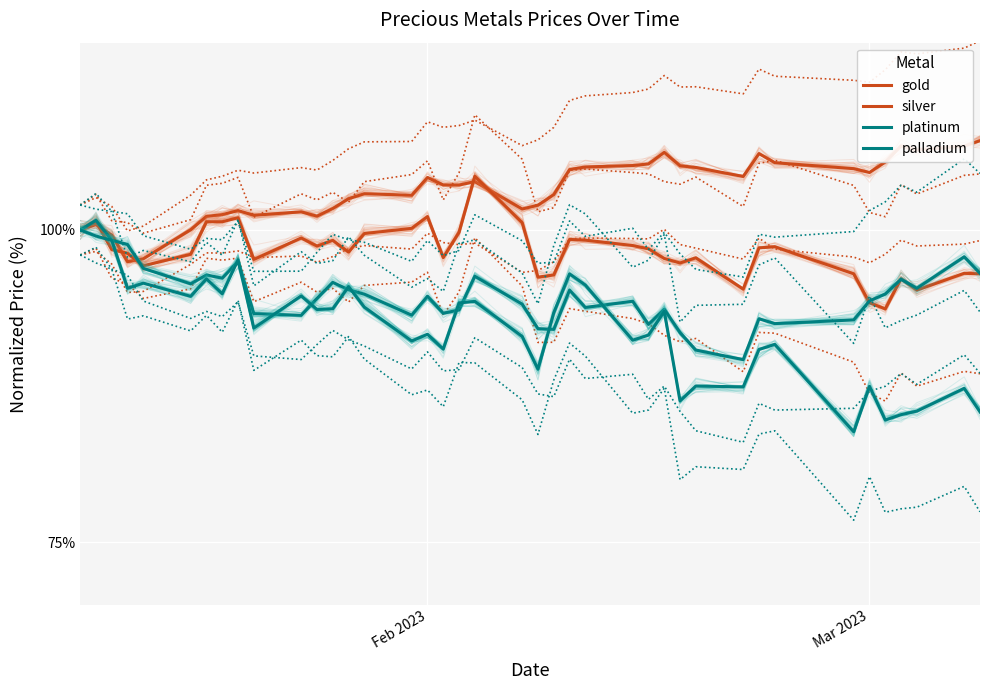

Is the value of platinum at 13 greater than the value of silver at 5?

No